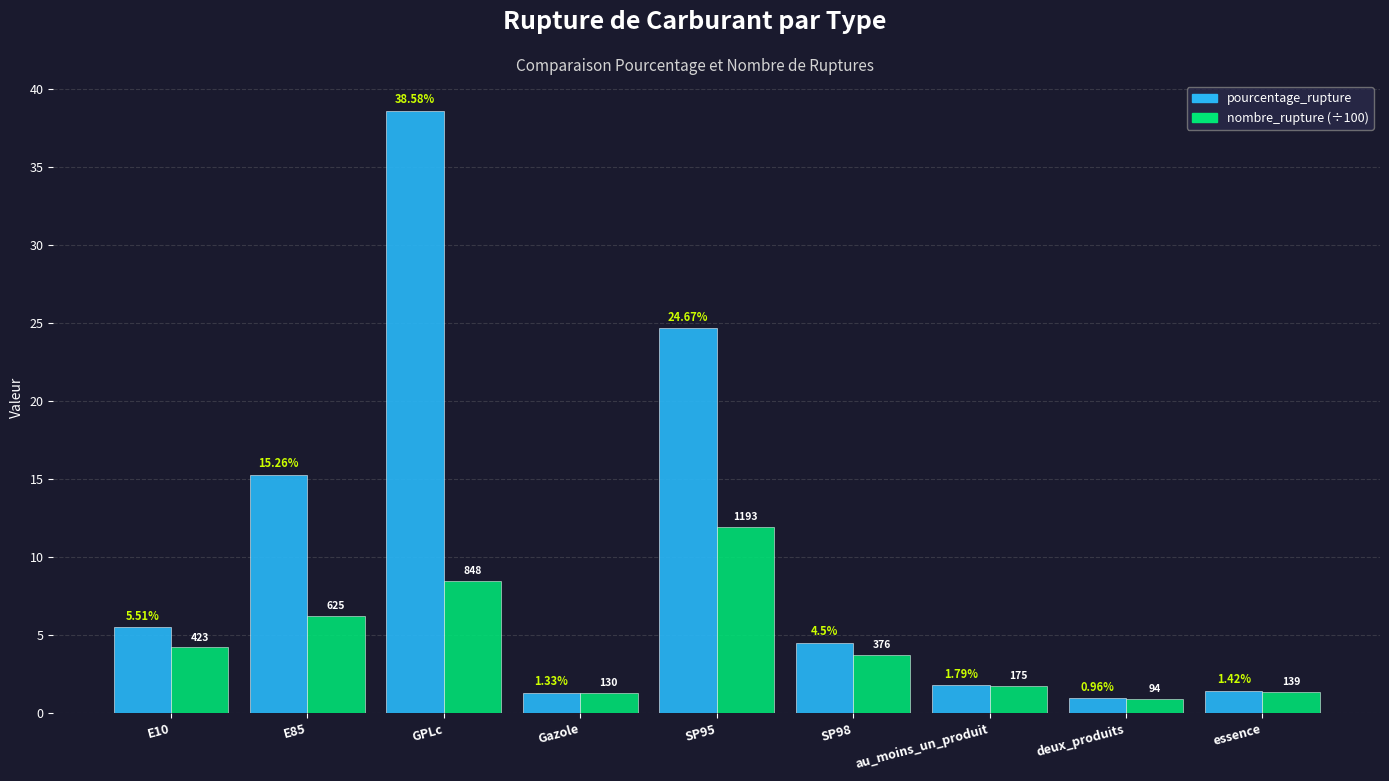

What is the average value of the nombre_rupture (÷100) series?

4.4